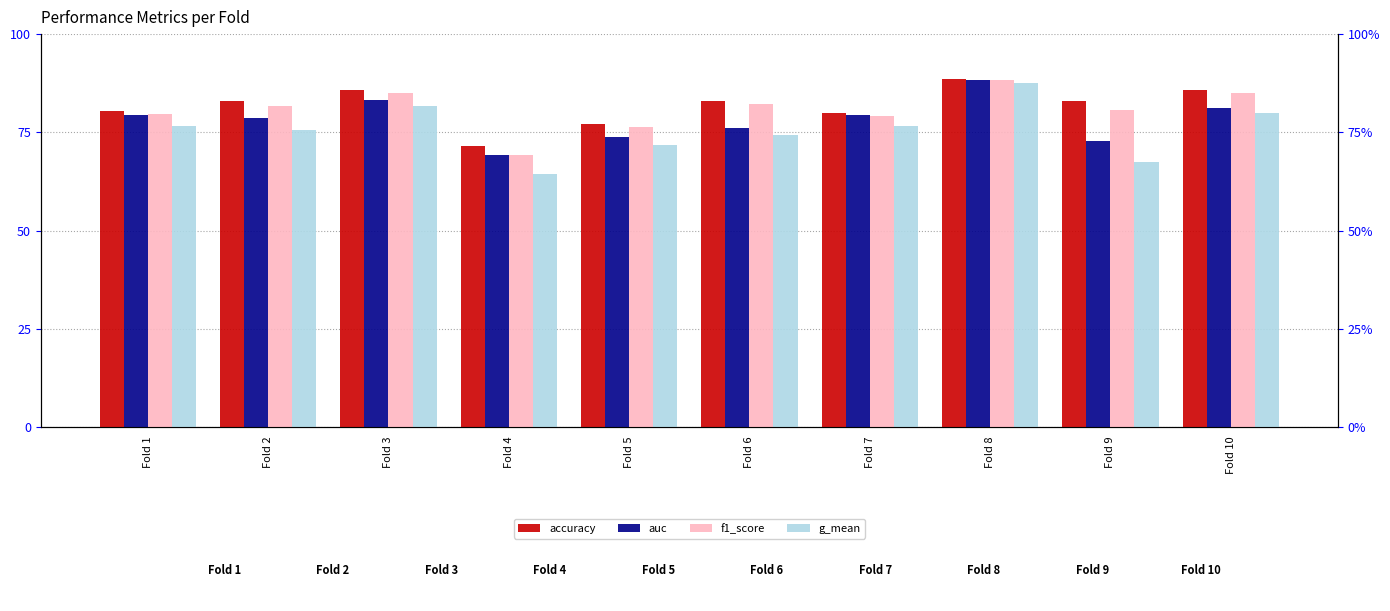

List the series in order of their peak value, highest first.

accuracy, f1_score, auc, g_mean